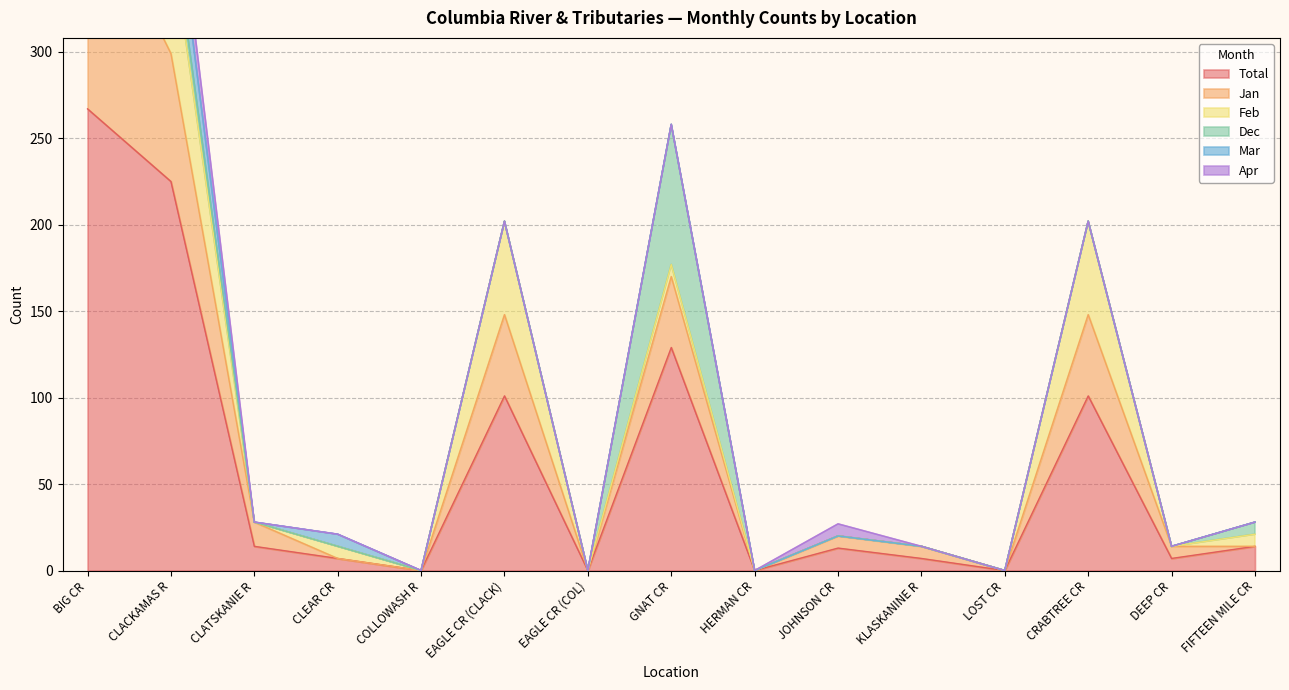

How many intersections are there between Apr and Dec?

1